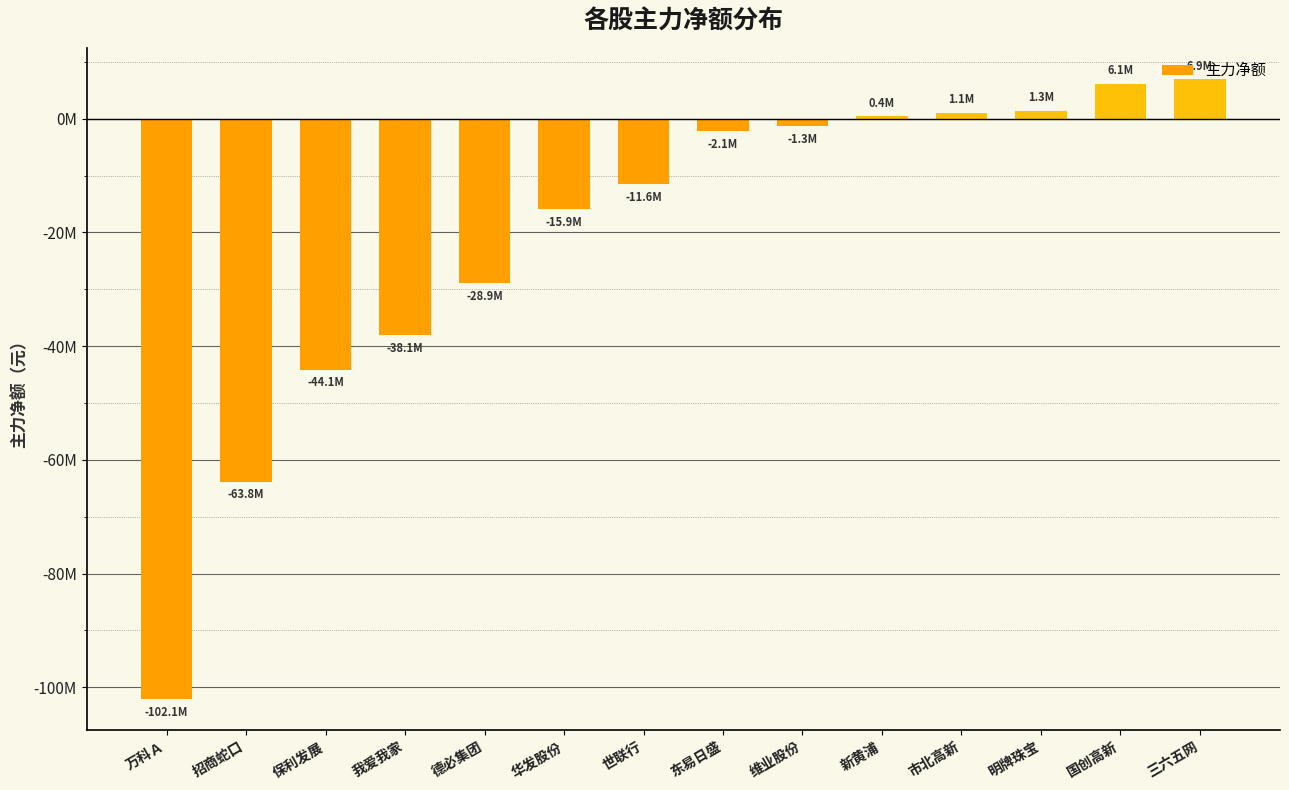

What is the value of the 14th bar from the left?

6887157